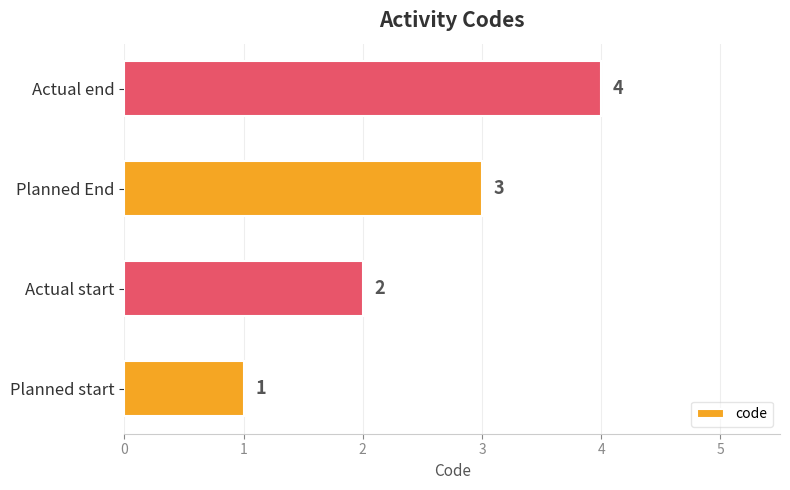

Which has a higher value, Actual start or Planned End?

Planned End